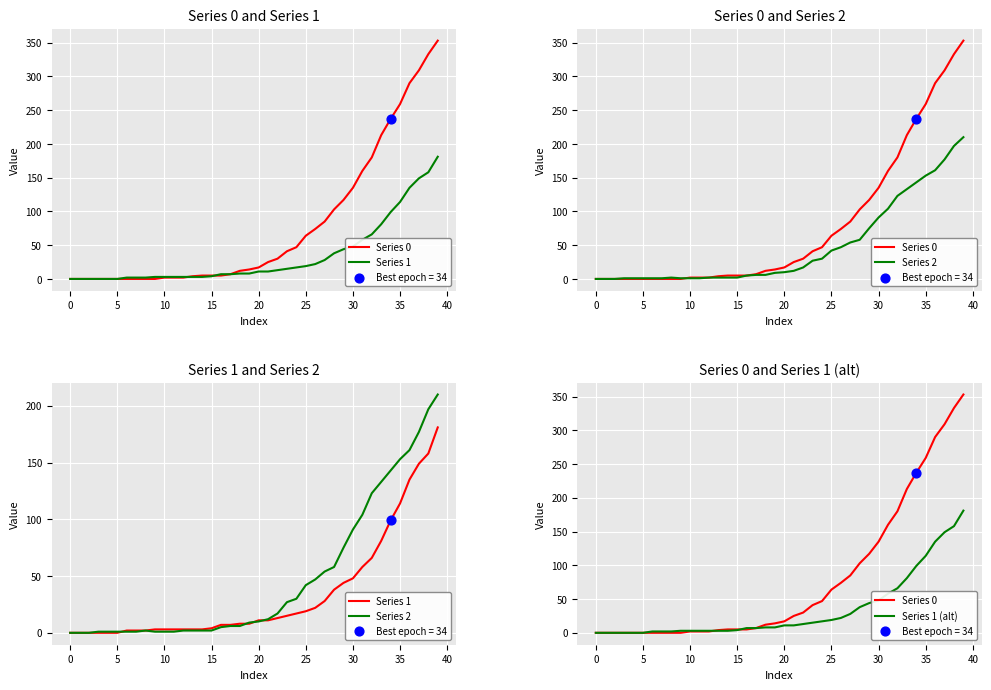

What are all the series names shown in the legend?

Series 0, Series 1, Series 2, Series 1 (alt)